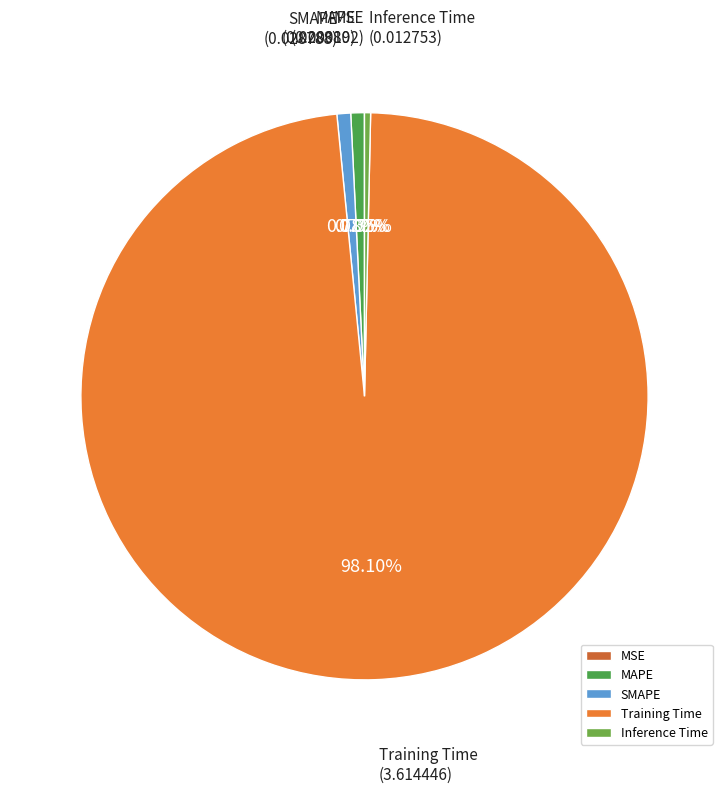

Is the sum of Inference Time and Training Time greater than half?

Yes